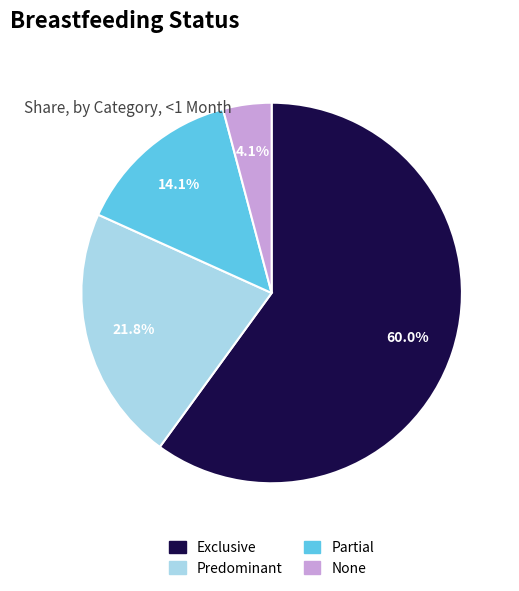

What is the smallest slice in the pie chart?

None